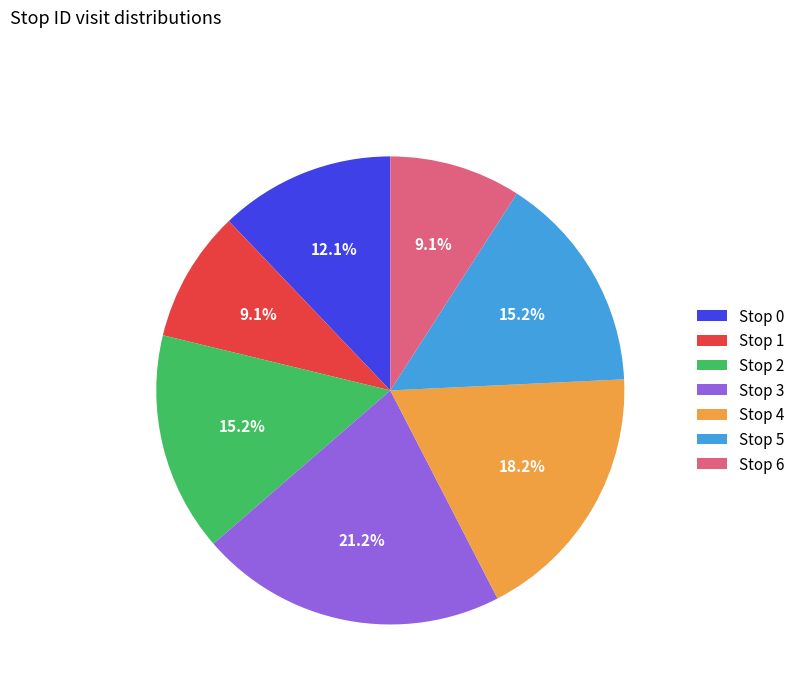

Does Stop 2 account for over 50% of the chart?

No